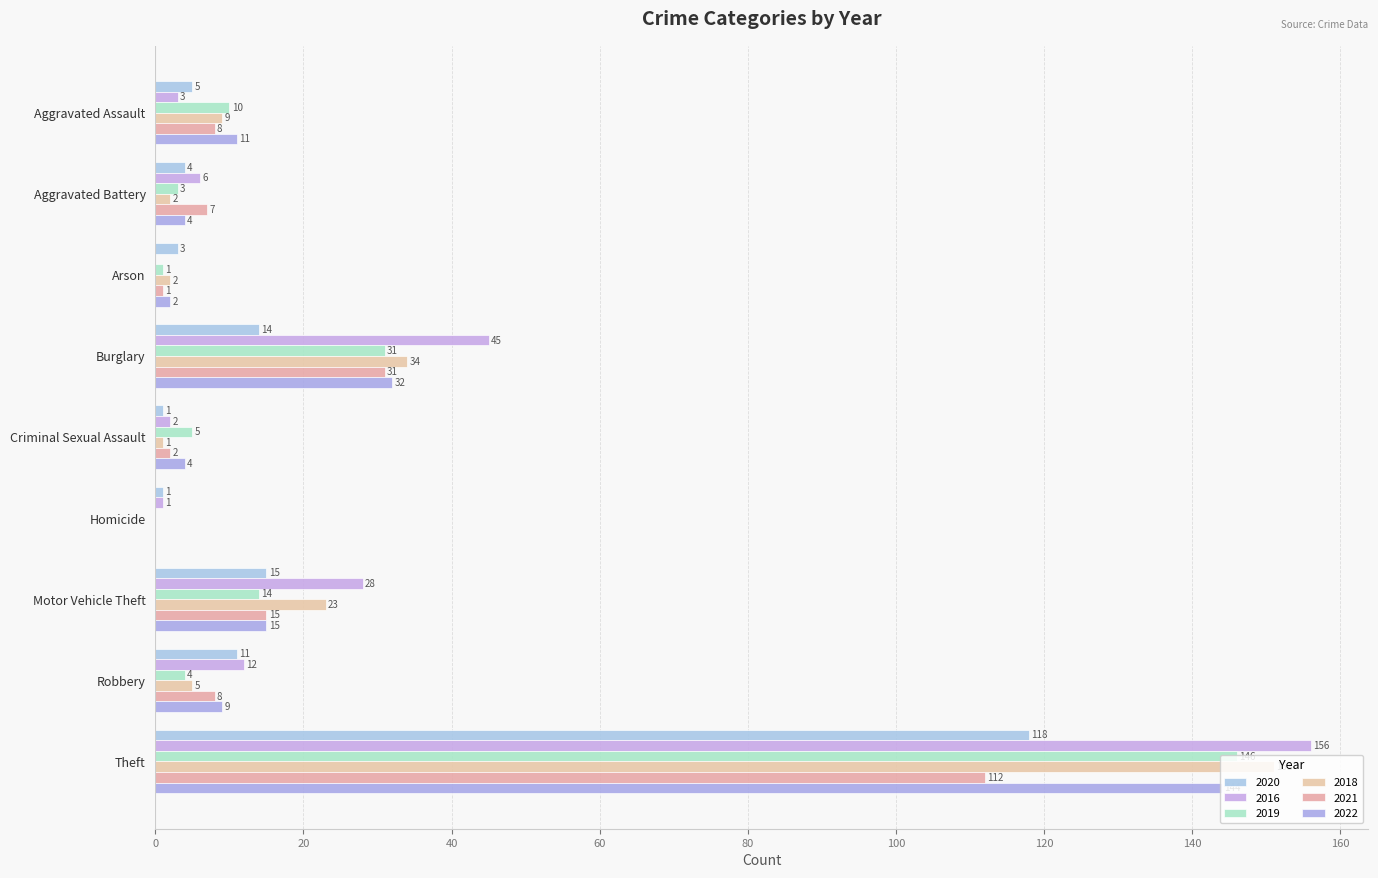

List the labels in order of 2021 value, largest first.

Theft, Burglary, Motor Vehicle Theft, Aggravated Assault, Robbery, Aggravated Battery, Criminal Sexual Assault, Arson, Homicide